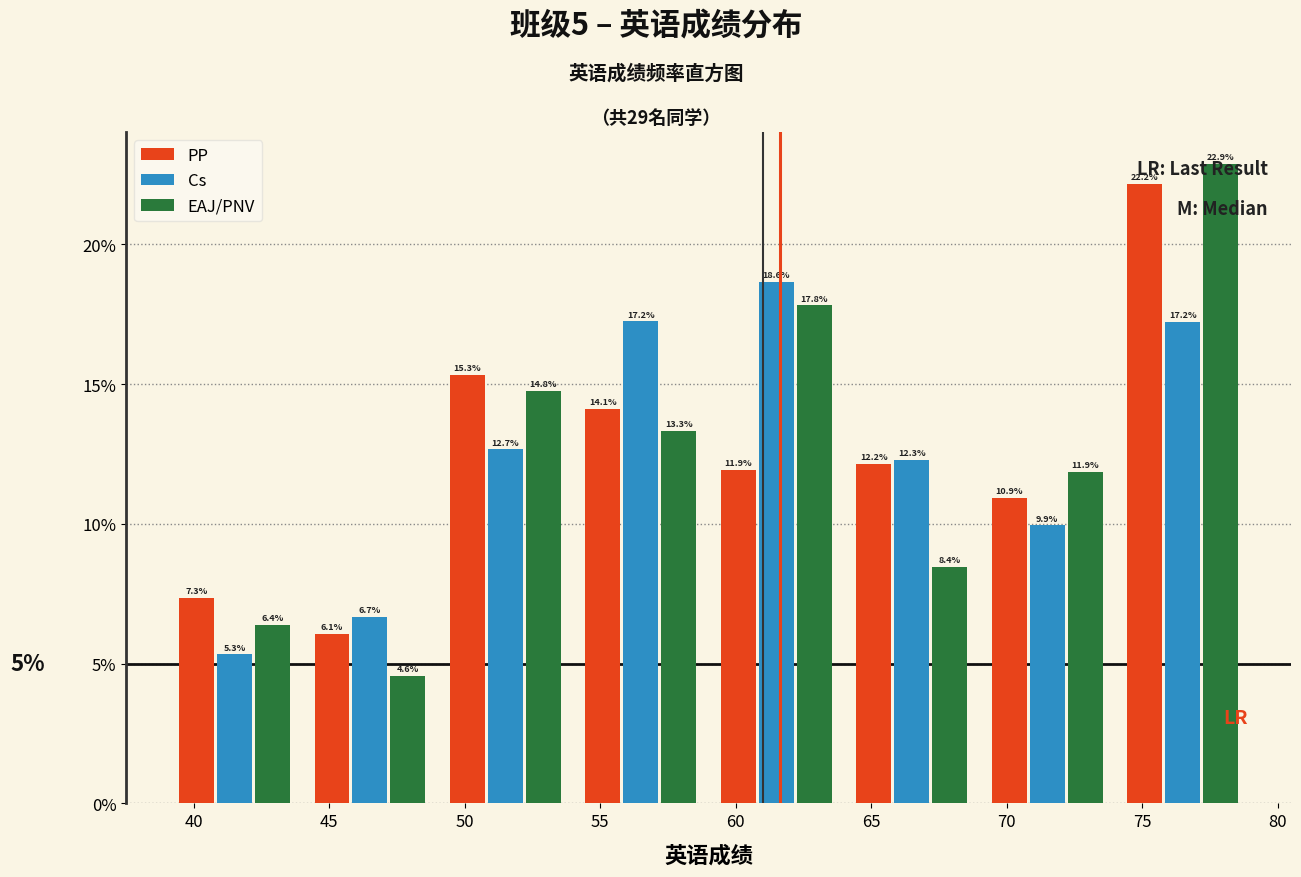

Reading left to right, transcribe this chart: for each range on the x-axis, give the height of each series' bar.

39 to 44: PP=7.3	Cs=5.3	EAJ/PNV=6.4
44 to 49: PP=6.1	Cs=6.7	EAJ/PNV=4.6
49 to 54: PP=15.3	Cs=12.7	EAJ/PNV=14.8
54 to 59: PP=14.1	Cs=17.2	EAJ/PNV=13.3
59 to 64: PP=11.9	Cs=18.6	EAJ/PNV=17.8
64 to 69: PP=12.2	Cs=12.3	EAJ/PNV=8.4
69 to 74: PP=10.9	Cs=9.9	EAJ/PNV=11.9
74 to 79: PP=22.2	Cs=17.2	EAJ/PNV=22.9